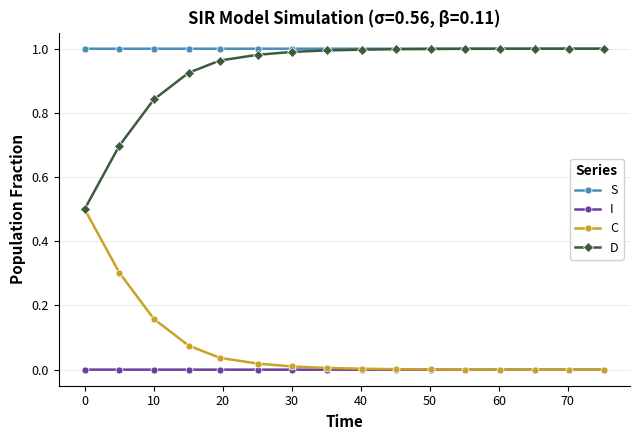

True or false: I and D intersect in this chart.

False